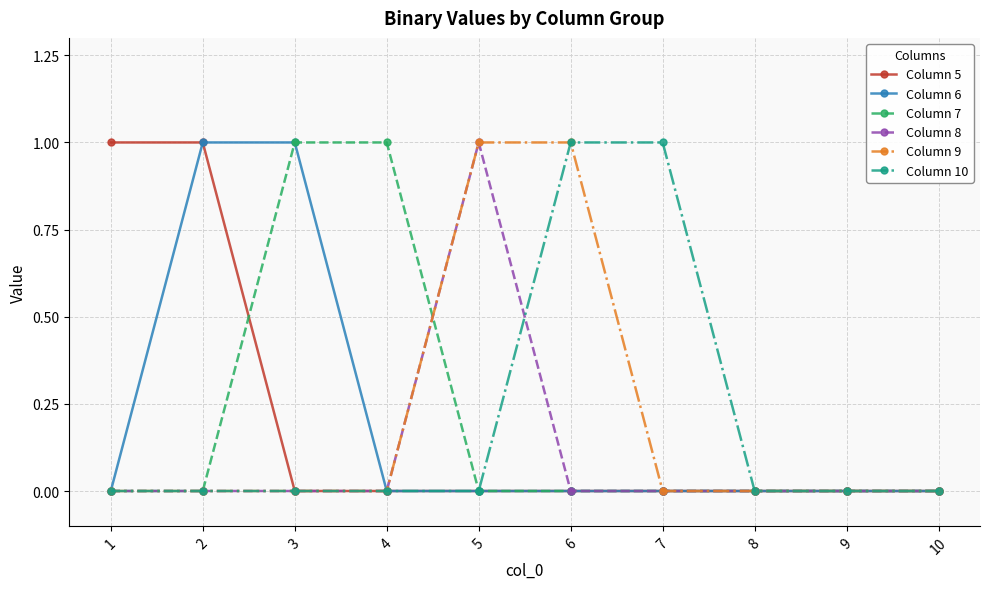

The Column 7 series shows 1 at 6. True or false?

False